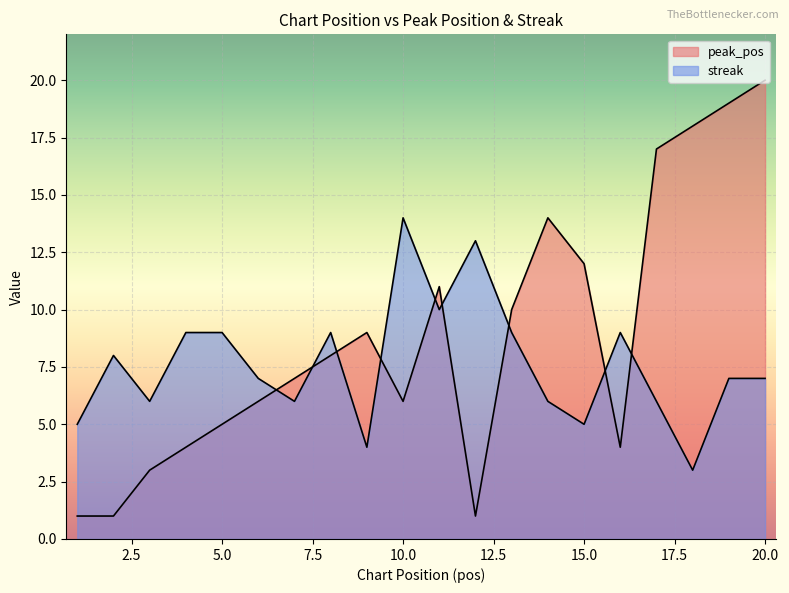

True or false: streak and peak_pos cross at least once.

True